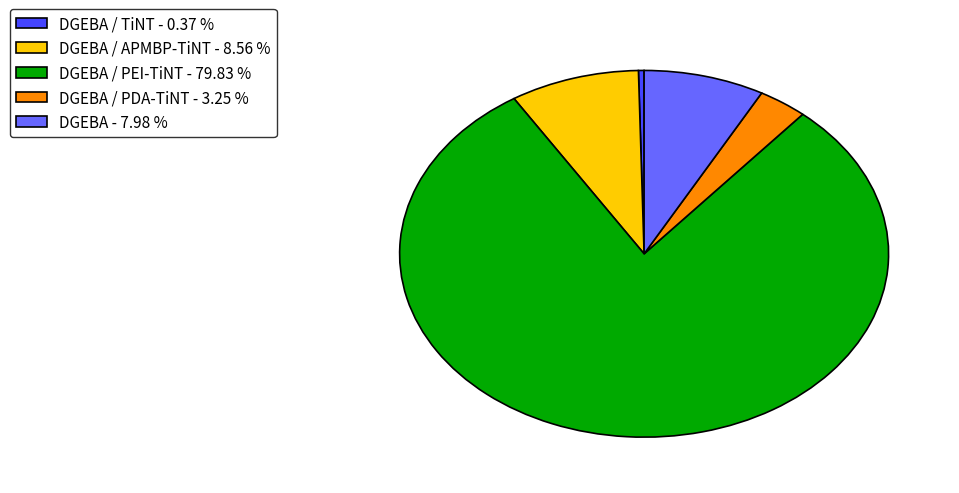

How many segments does this pie chart have?

5